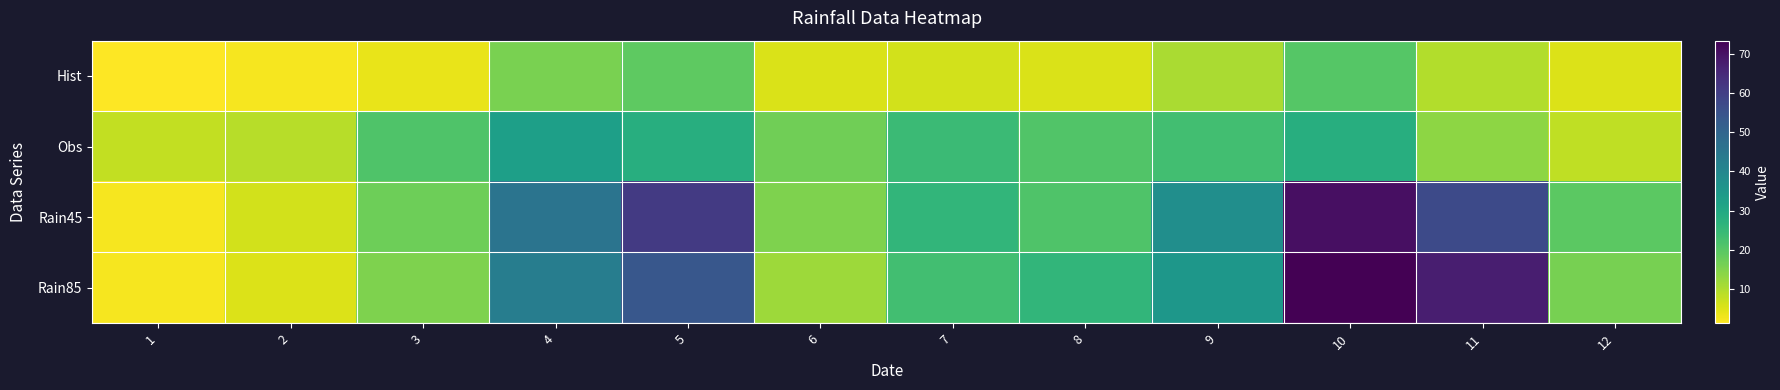

Reading right to left, what are all the values shown in this chart?

Hist: 12=5.1	11=9.8	10=20.4	9=10.6	8=5.5	7=6.4	6=5.6	5=19.2	4=15.9	3=3.8	2=2.4	1=1.4
Obs: 12=8.3	11=13.8	10=28.2	9=23.2	8=20.9	7=24.4	6=17.0	5=28.3	4=32.8	3=21.3	2=9.1	1=8.1
Rain45: 12=19.4	11=57.1	10=70.3	9=37.8	8=21.3	7=26.1	6=15.3	5=61.0	4=45.6	3=17.4	2=6.3	1=2.3
Rain85: 12=16.1	11=67.3	10=73.3	9=35.1	8=26.1	7=23.1	6=11.8	5=53.6	4=42.7	3=15.3	2=5.2	1=2.4